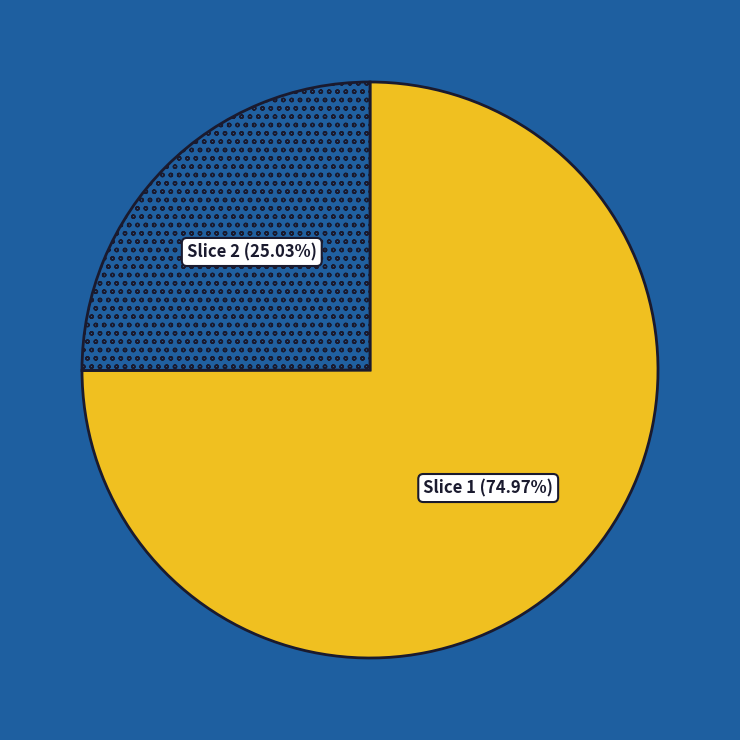

How many slices are in this pie chart?

2